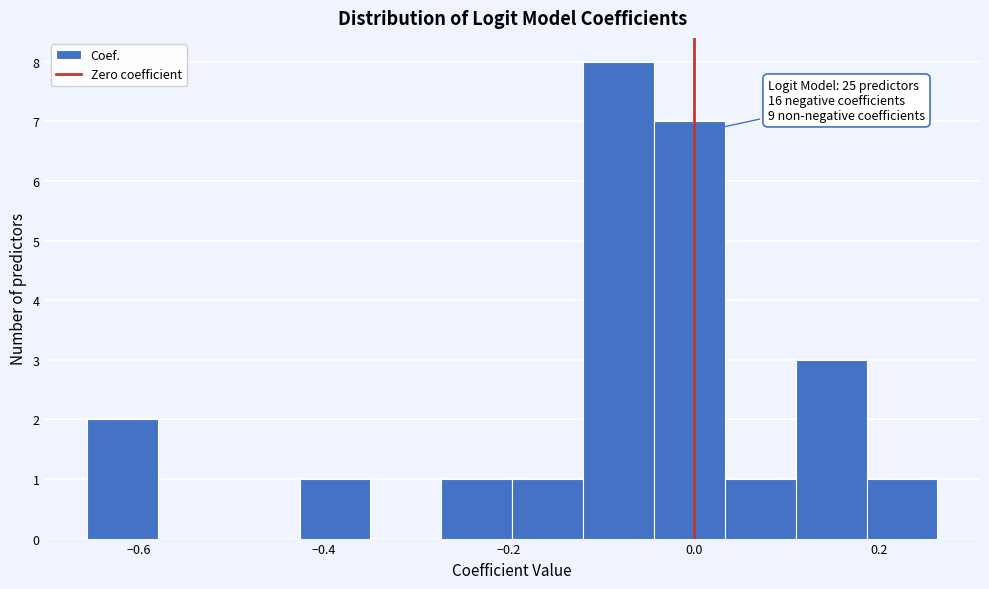

Around what value on the x-axis is the tallest bar? Give the approximate position of its centre, as read against the axis.

-0.08